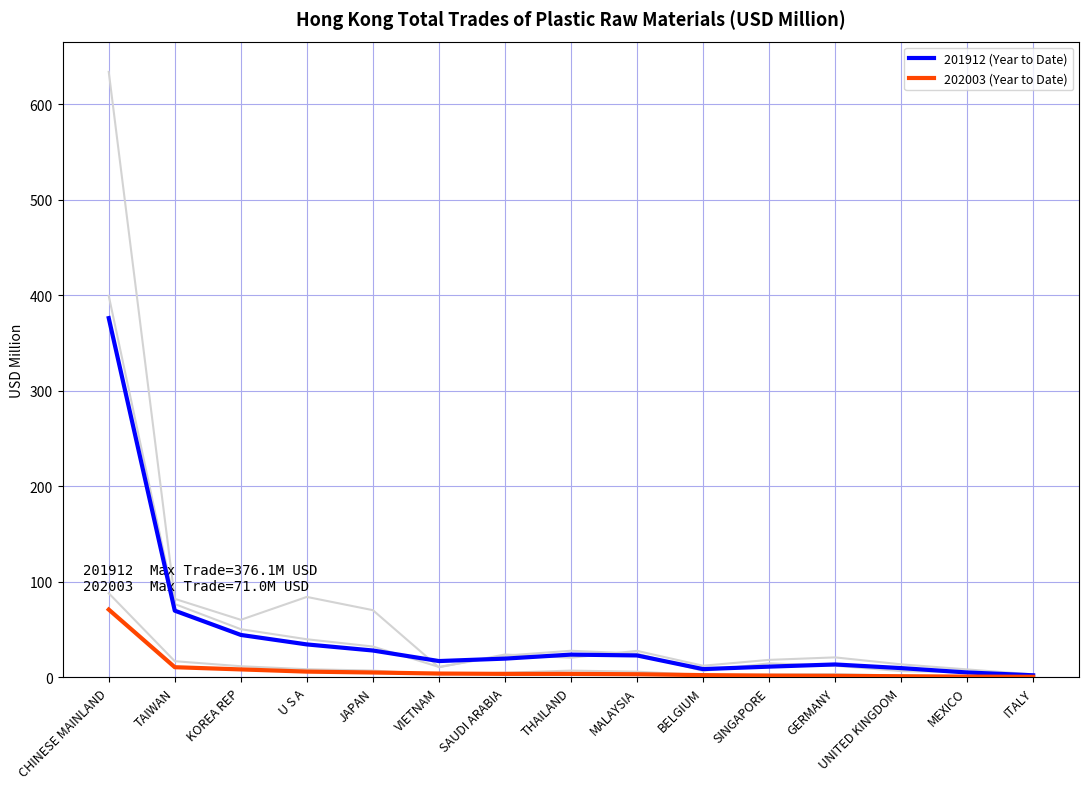

How many lines are shown in the chart?

5